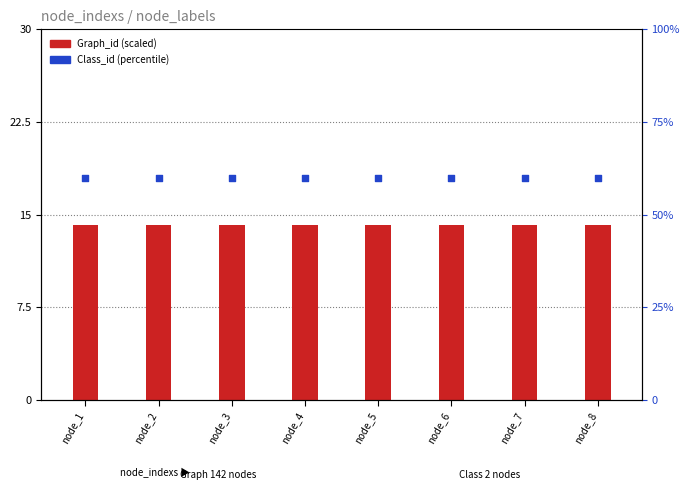

Which series contains the highest Y value?

Class_id (percentile)